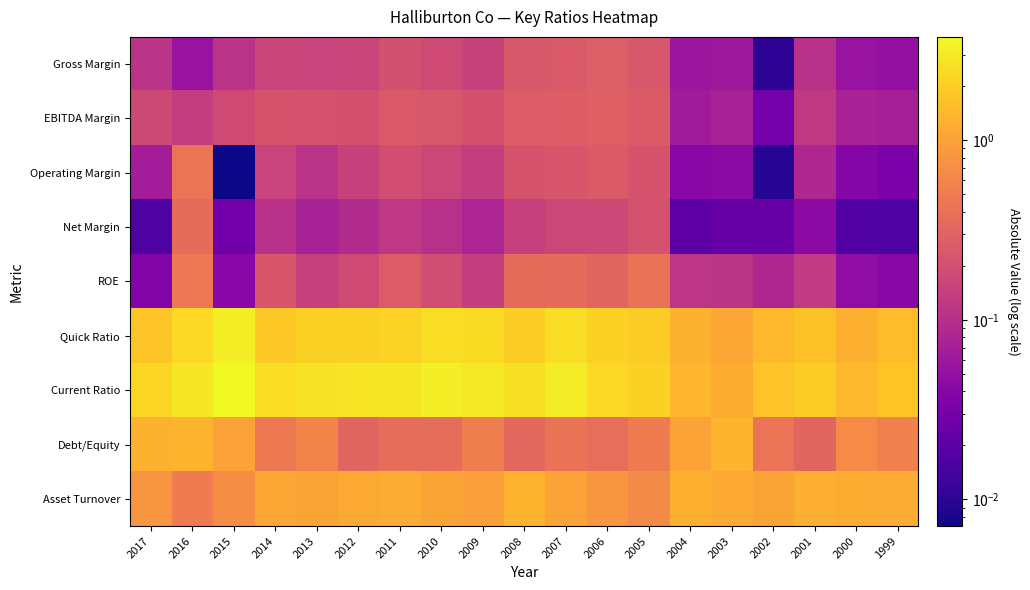

Reading left to right, extract all data points from this chart.

Gross Margin: 2017=0.1	2016=0.1	2015=0.1	2014=0.2	2013=0.2	2012=0.2	2011=0.2	2010=0.2	2009=0.2	2008=0.2	2007=0.2	2006=0.3	2005=0.2	2004=0.1	2003=0.1	2002=0.0	2001=0.1	2000=0.1	1999=0.1
EBITDA Margin: 2017=0.2	2016=0.1	2015=0.2	2014=0.2	2013=0.2	2012=0.2	2011=0.2	2010=0.2	2009=0.2	2008=0.3	2007=0.3	2006=0.3	2005=0.2	2004=0.1	2003=0.1	2002=0.0	2001=0.1	2000=0.1	1999=0.1
Operating Margin: 2017=0.1	2016=0.4	2015=0.0	2014=0.2	2013=0.1	2012=0.1	2011=0.2	2010=0.2	2009=0.1	2008=0.2	2007=0.2	2006=0.3	2005=0.2	2004=0.0	2003=0.0	2002=0.0	2001=0.1	2000=0.0	1999=0.0
Net Margin: 2017=0.0	2016=0.4	2015=0.0	2014=0.1	2013=0.1	2012=0.1	2011=0.1	2010=0.1	2009=0.1	2008=0.1	2007=0.2	2006=0.2	2005=0.2	2004=0.0	2003=0.0	2002=0.0	2001=0.0	2000=0.0	1999=0.0
ROE: 2017=0.0	2016=0.5	2015=0.0	2014=0.2	2013=0.1	2012=0.2	2011=0.3	2010=0.2	2009=0.1	2008=0.4	2007=0.4	2006=0.3	2005=0.4	2004=0.1	2003=0.1	2002=0.1	2001=0.1	2000=0.0	1999=0.0
Quick Ratio: 2017=1.7	2016=2.3	2015=3.2	2014=1.9	2013=2.1	2012=2.1	2011=2.2	2010=2.5	2009=2.4	2008=2.0	2007=2.5	2006=2.1	2005=1.9	2004=1.3	2003=1.1	2002=1.5	2001=1.7	2000=1.3	1999=1.5
Current Ratio: 2017=2.2	2016=2.9	2015=3.8	2014=2.5	2013=2.7	2012=2.8	2011=2.8	2010=3.2	2009=3.0	2008=2.7	2007=3.1	2006=2.4	2005=2.1	2004=1.4	2003=1.2	2002=1.7	2001=1.9	2000=1.4	1999=1.8
Debt/Equity: 2017=1.3	2016=1.3	2015=1.0	2014=0.5	2013=0.6	2012=0.3	2011=0.4	2010=0.4	2009=0.5	2008=0.3	2007=0.4	2006=0.4	2005=0.5	2004=1.0	2003=1.4	2002=0.4	2001=0.3	2000=0.7	1999=0.5
Asset Turnover: 2017=0.8	2016=0.5	2015=0.7	2014=1.1	2013=1.0	2012=1.1	2011=1.2	2010=1.0	2009=1.0	2008=1.3	2007=1.0	2006=0.8	2005=0.7	2004=1.3	2003=1.2	2002=1.1	2001=1.2	2000=1.2	1999=1.2